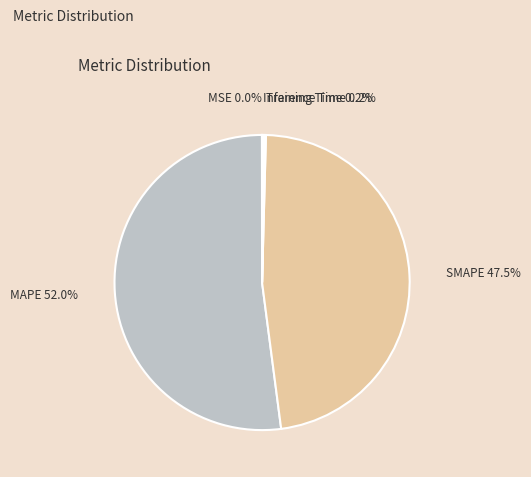

What is the largest slice in the pie chart?

MAPE